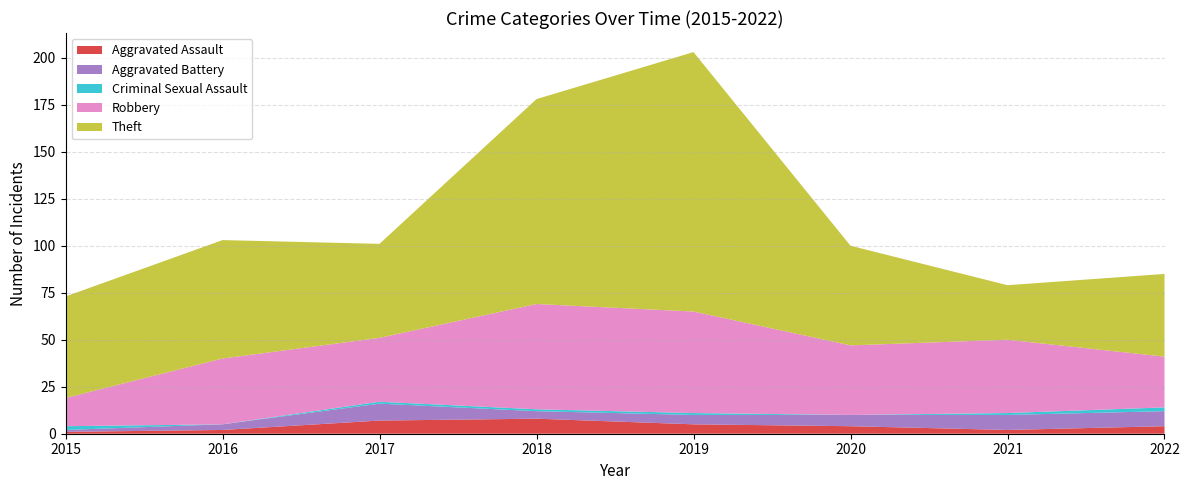

Reading right to left, what are all the values shown in this chart?

Aggravated Assault: 4	2	4	5	8	7	2	1
Aggravated Battery: 8	8	6	5	4	9	3	1
Criminal Sexual Assault: 2	1	0	1	1	1	0	2
Robbery: 27	39	37	54	56	34	35	15
Theft: 44	29	53	138	109	50	63	54